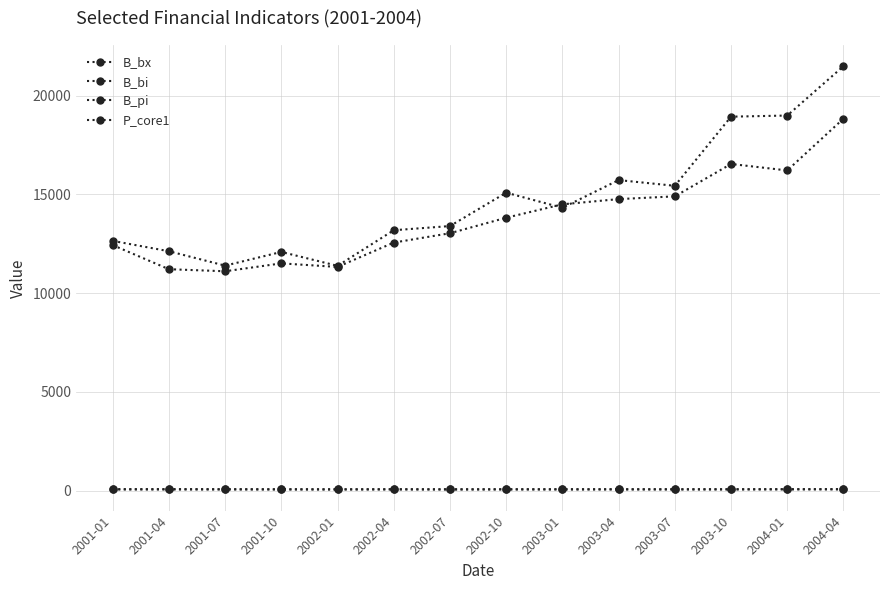

What is the label of the 1st point from the left?

2001-01